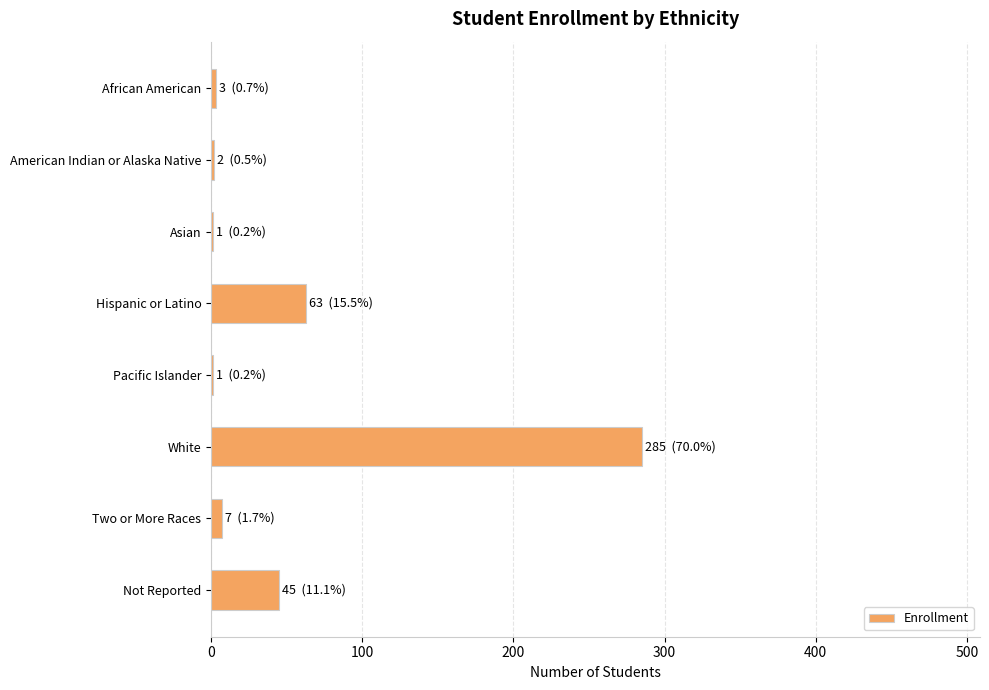

How many categories are shown in the chart?

8